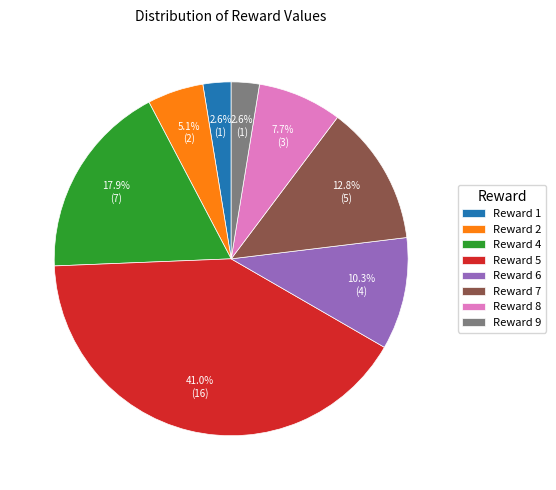

What is the largest slice in the pie chart?

Reward 5